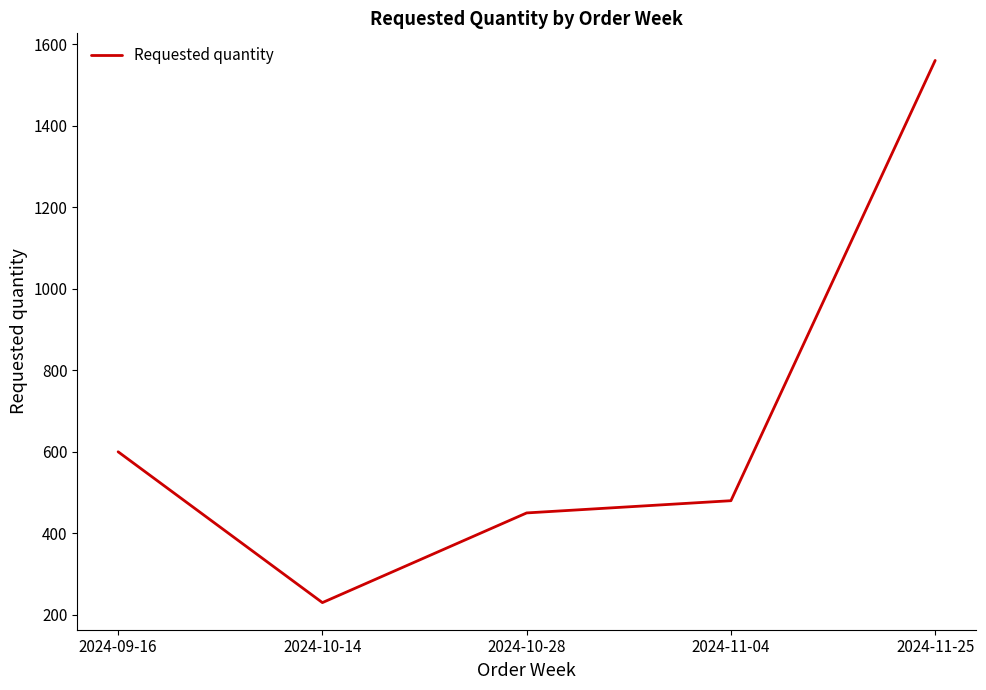

How many series are shown in this chart?

1